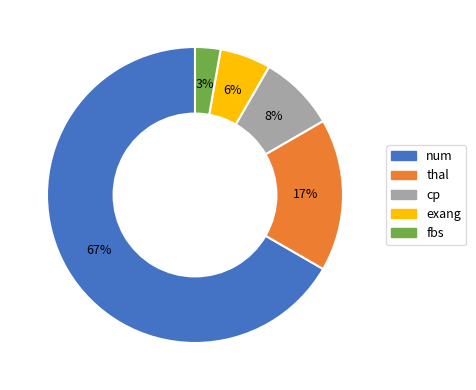

To the nearest percent, what is the average slice percentage?

20%